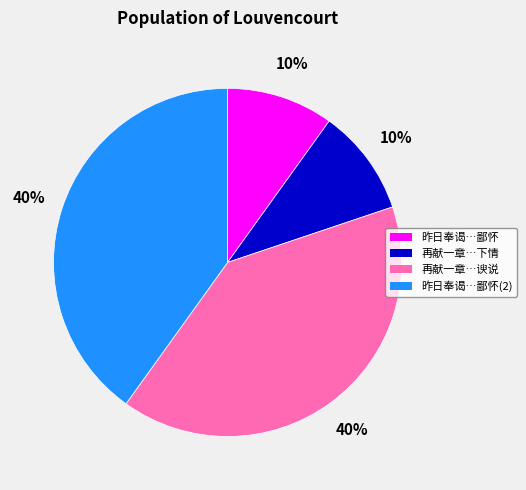

To the nearest percent, what is the combined percentage of 昨日奉谒…鄙怀 and 昨日奉谒…鄙怀(2)?

50%